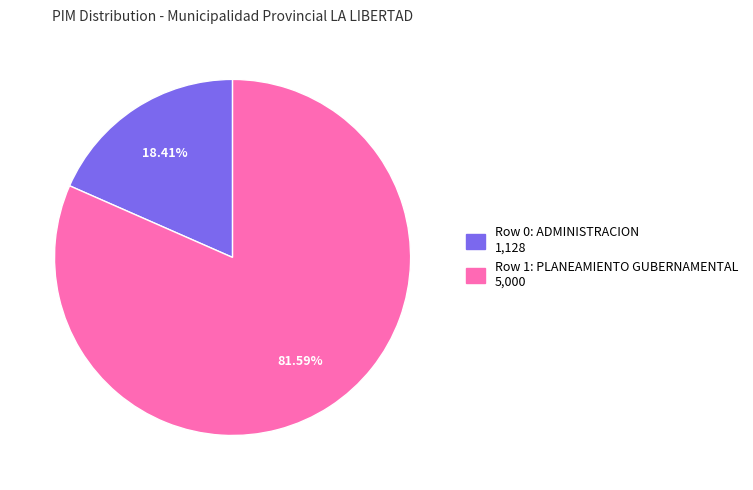

Between Row 0: ADMINISTRACION and Row 1: PLANEAMIENTO GUBERNAMENTAL, which is larger?

Row 1: PLANEAMIENTO GUBERNAMENTAL